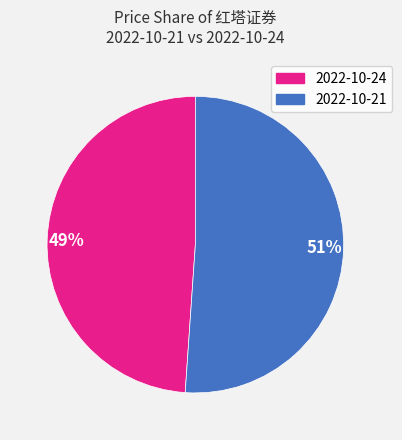

True or false: 49% accounts for 38% of the total.

False